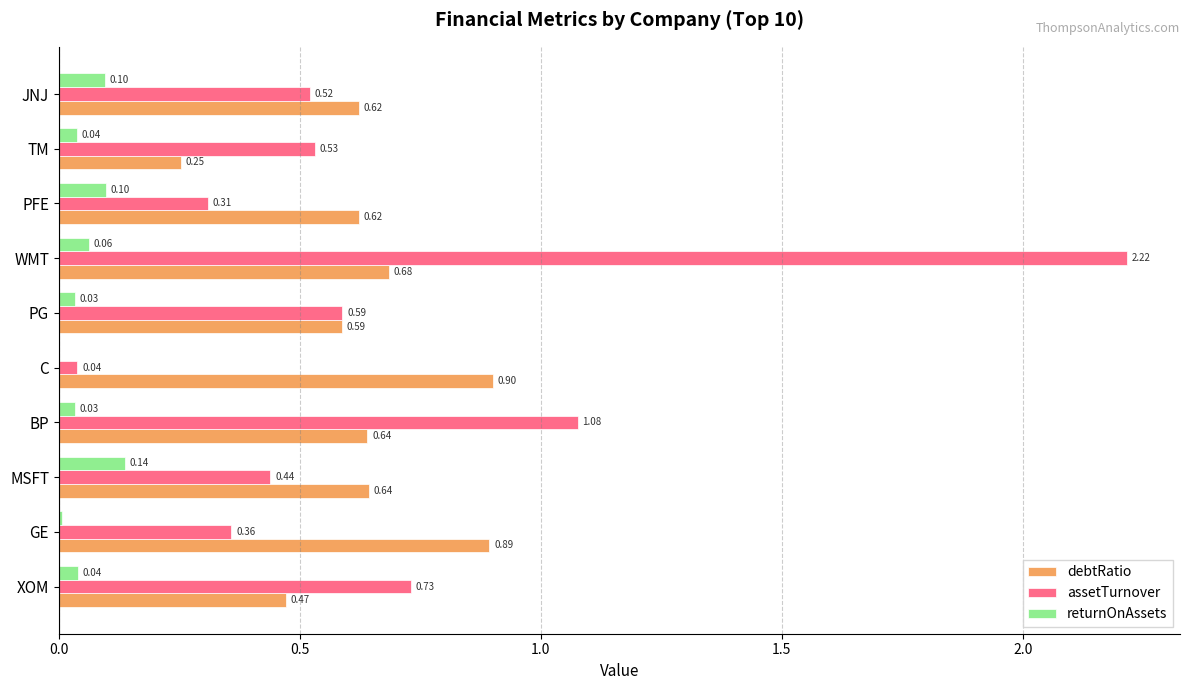

Which series changed the most between GE and PG?

debtRatio